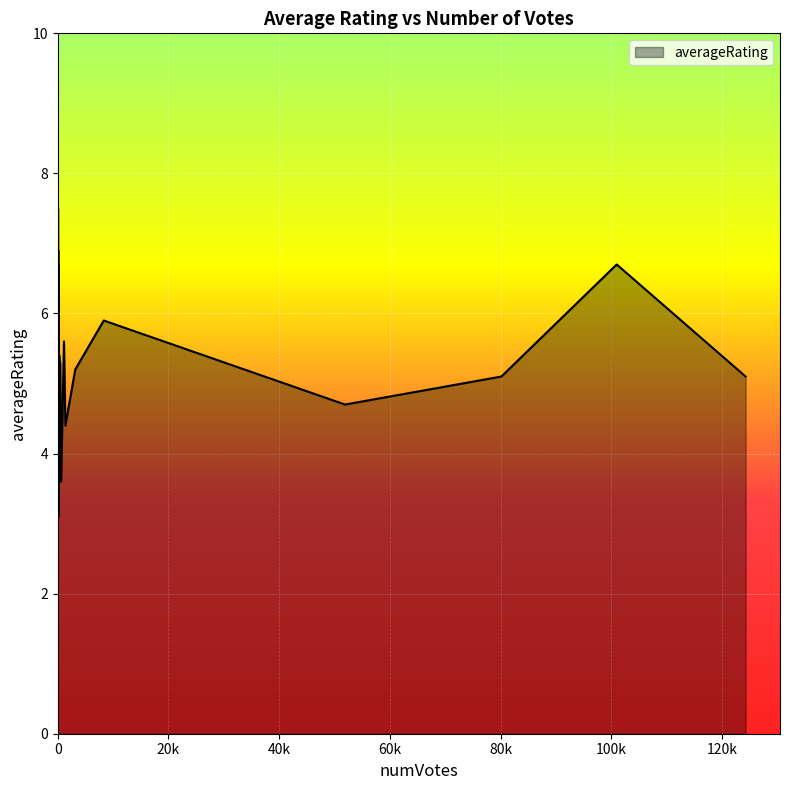

Does the chart display data point markers on the line(s)?

No